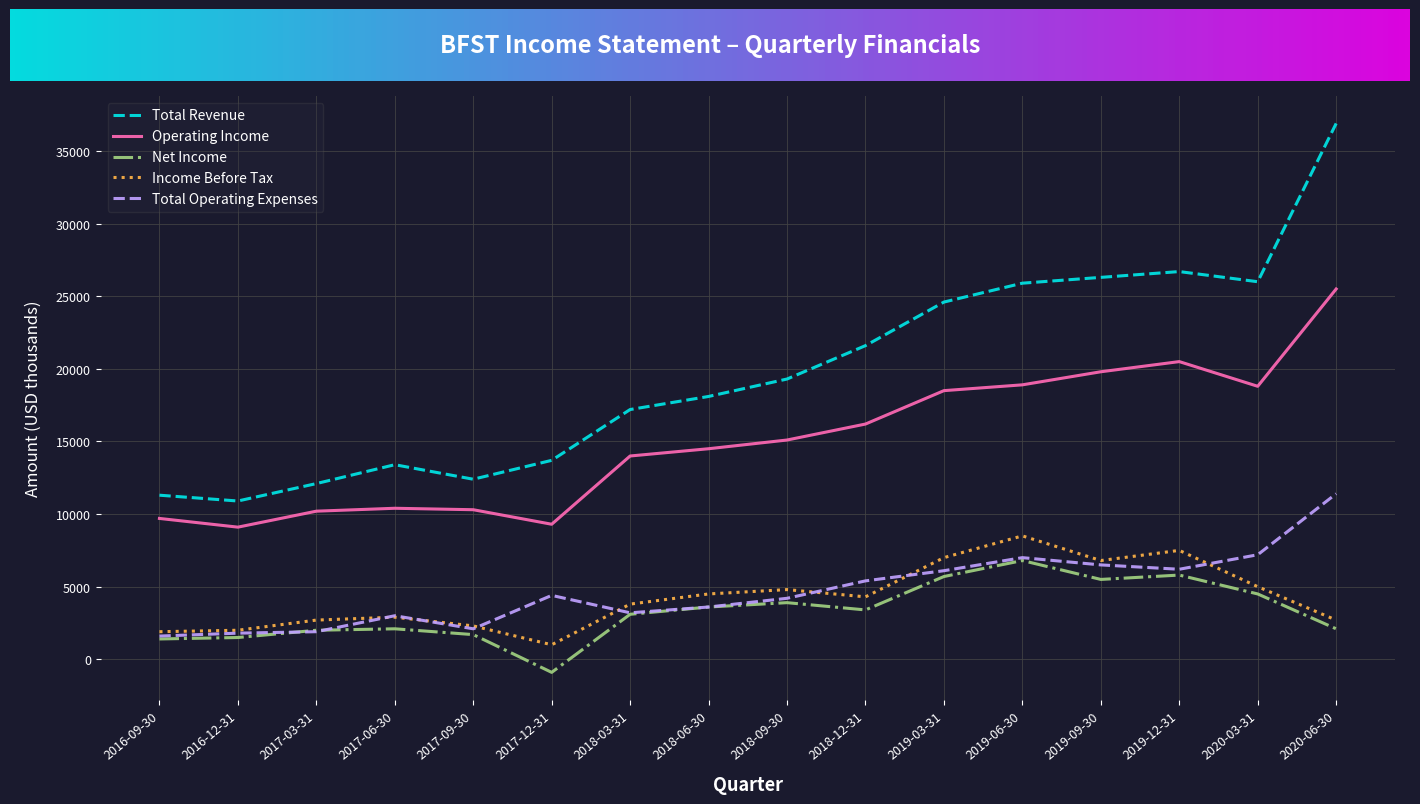

What is the sum of the Total Revenue values at 2019-09-30 and 2017-03-31?

38400